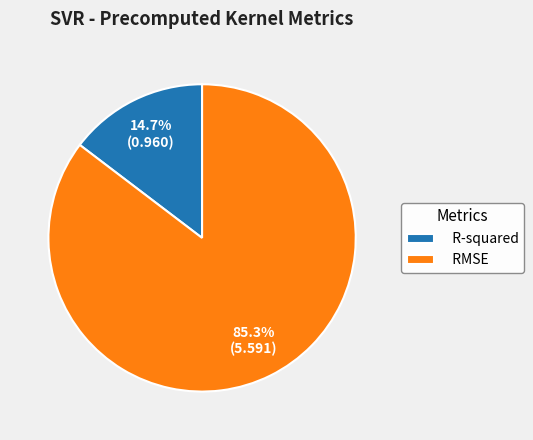

To the nearest percent, what is the difference between the largest and smallest slice percentages?

71%